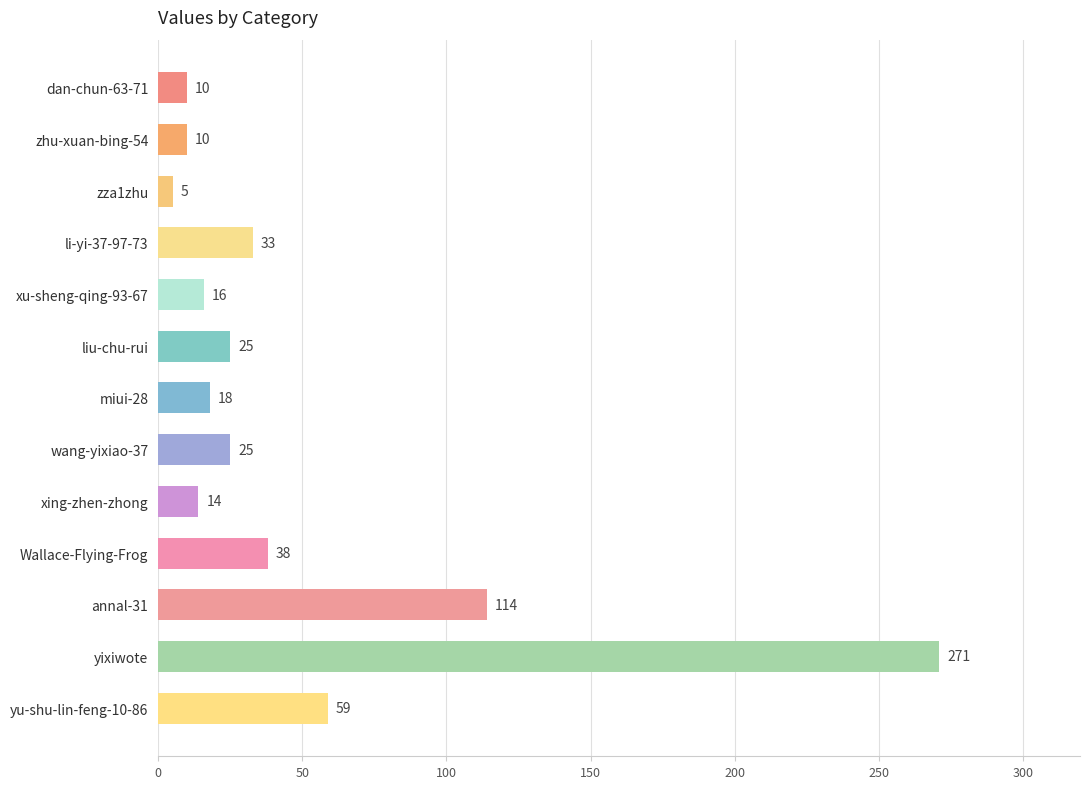

What is the change in value from dan-chun-63-71 to xu-sheng-qing-93-67?

+6